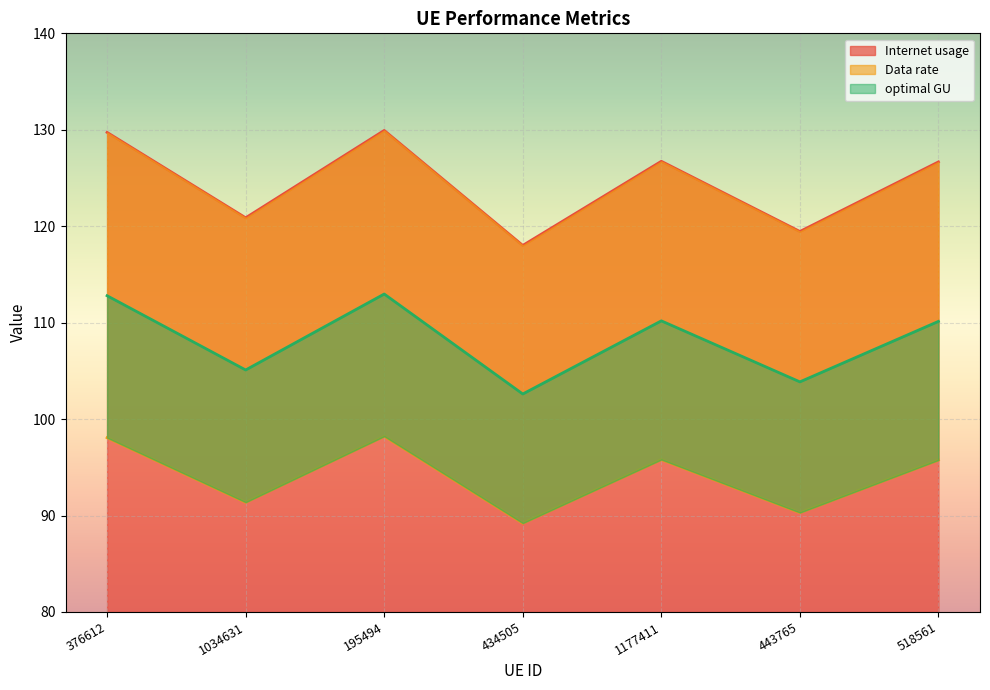

Where does the optimal GU series first go above 110?

376612